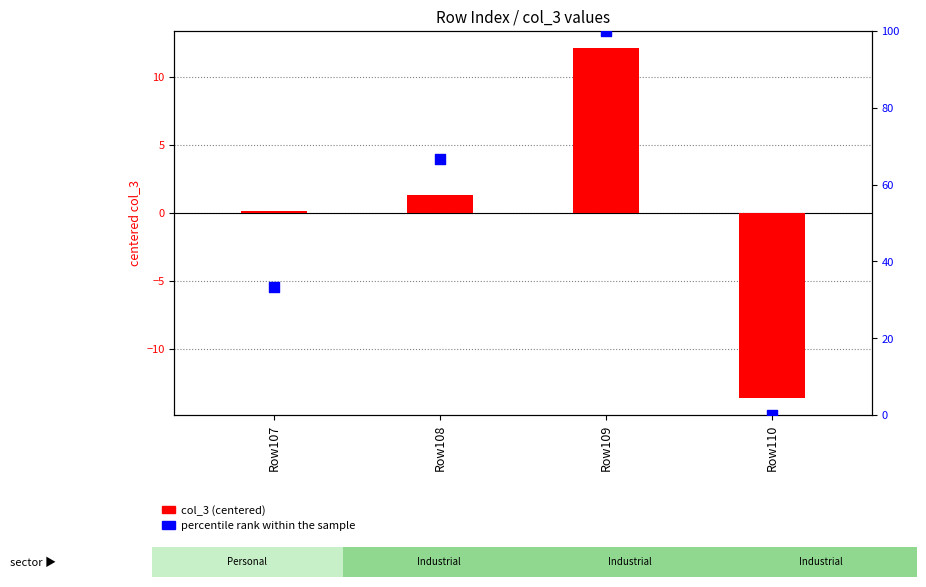

Which series reaches the minimum Y coordinate?

col_3 (centered)